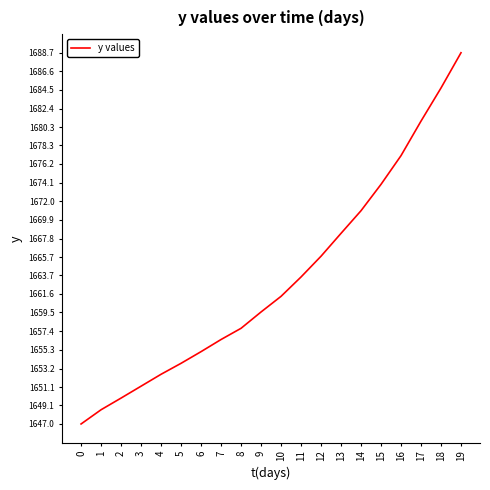

Is this an area chart (filled region under the line)?

No